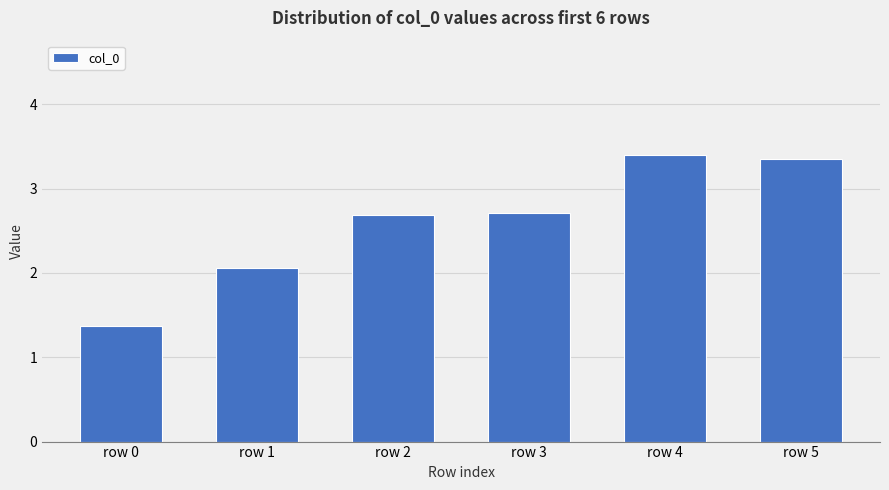

Is it true that the value at row 5 is 3.4?

True